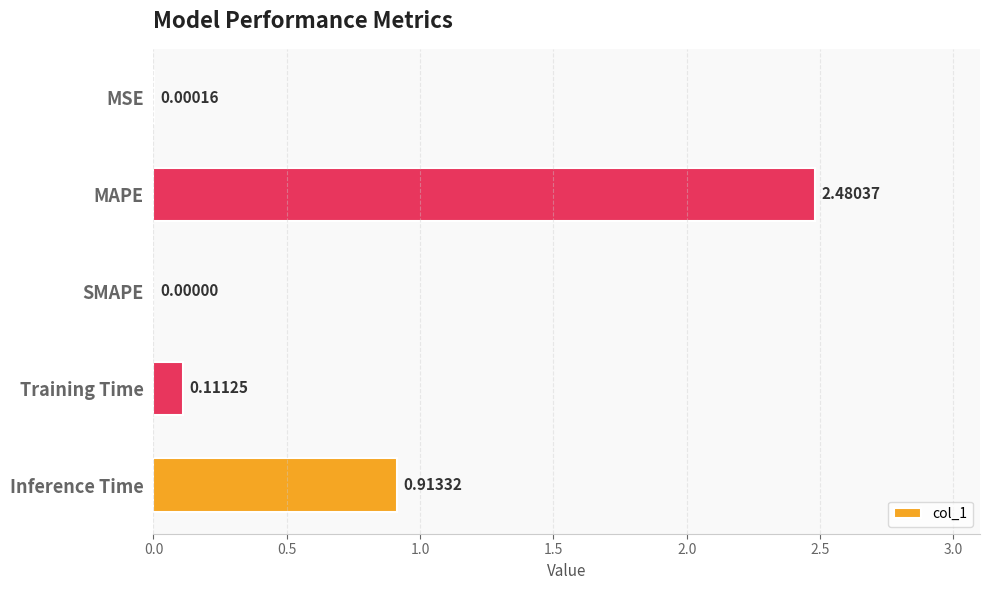

Between Training Time and MSE, which is larger?

Training Time